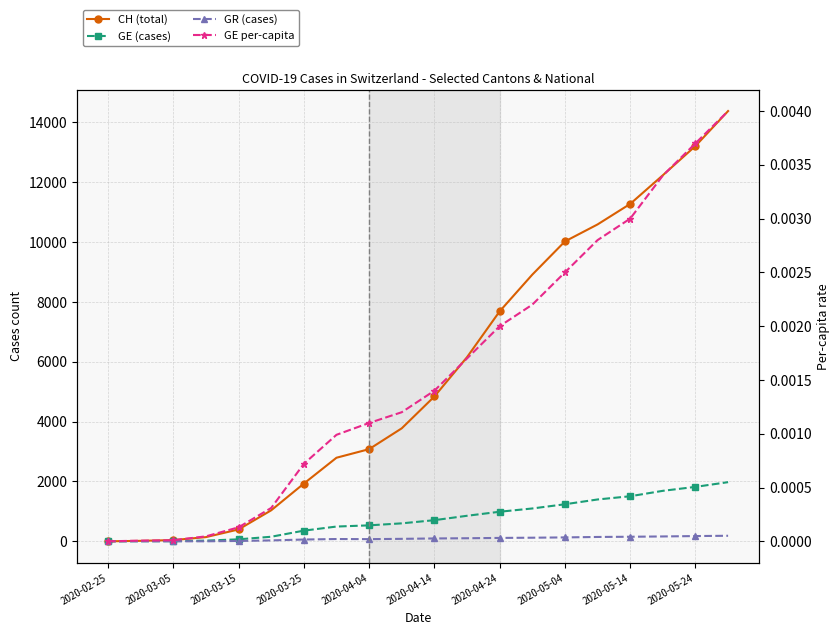

How many interior local peaks does the GR (cases) series have?

1